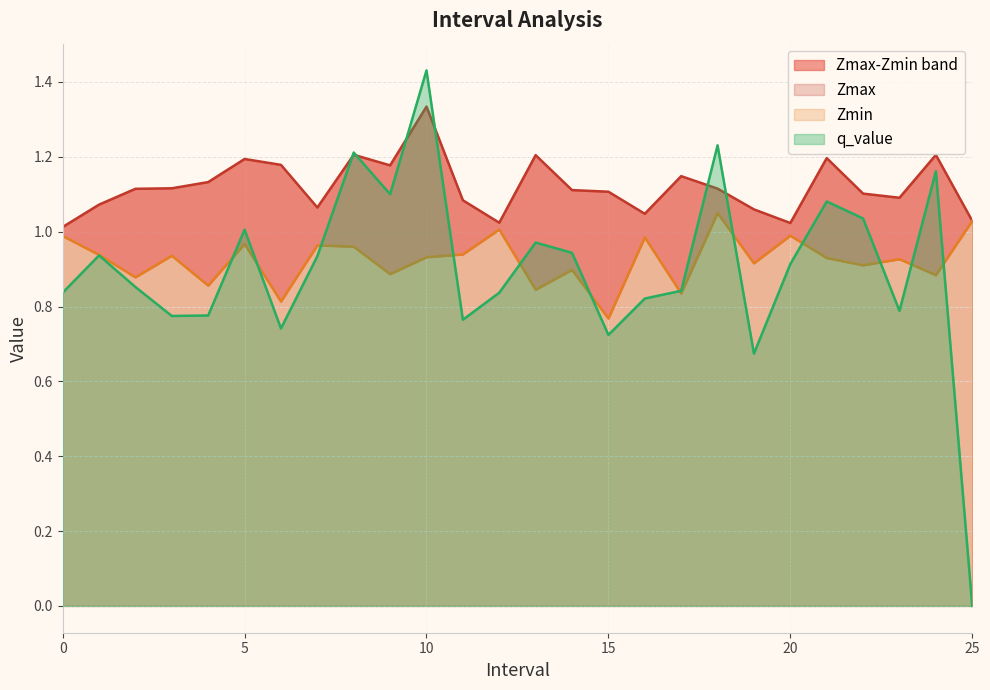

What is the label of the 18th point from the left?

17.0